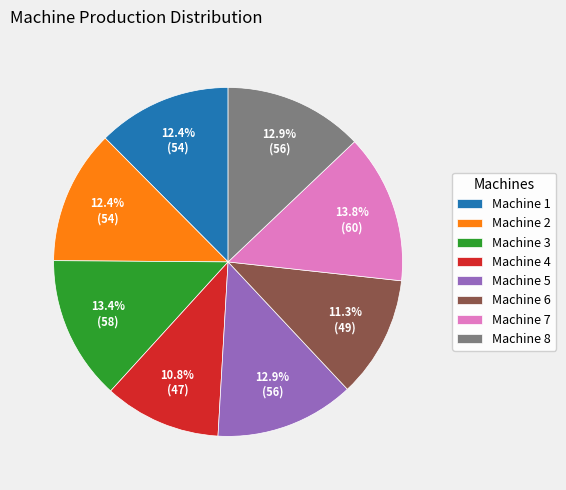

To the nearest percent, what is the combined percentage of Machine 2 and Machine 1?

25%